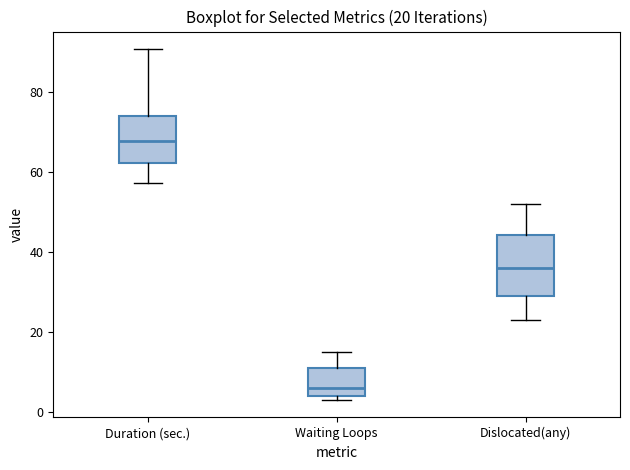

Which box's median line is the highest?

Duration (sec.)